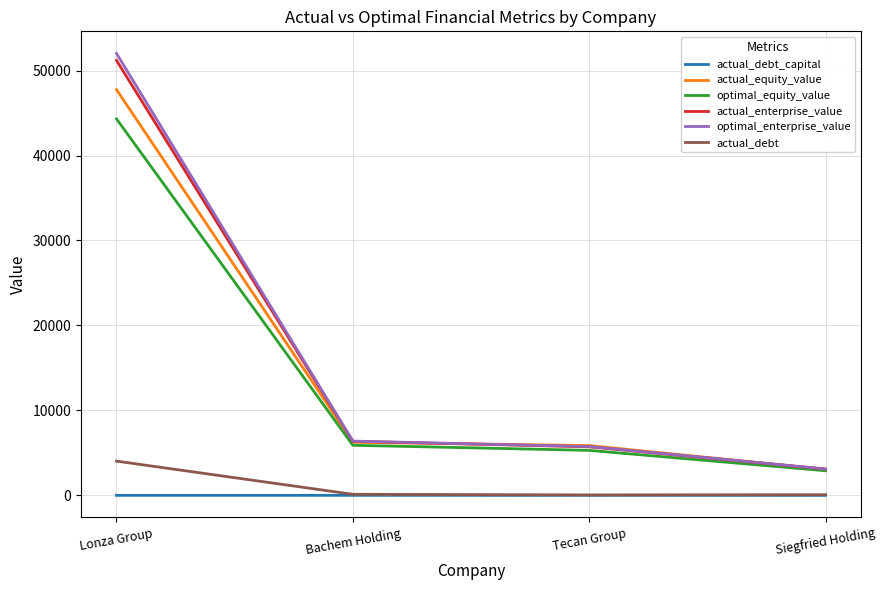

Where is actual_debt nearest to the value 2039?

Bachem Holding